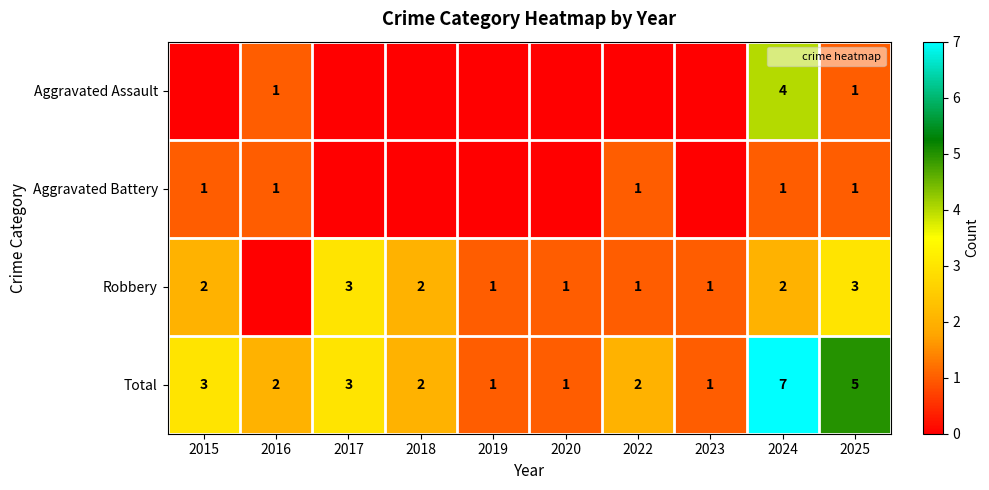

What value does the Total series have at 2024?

7